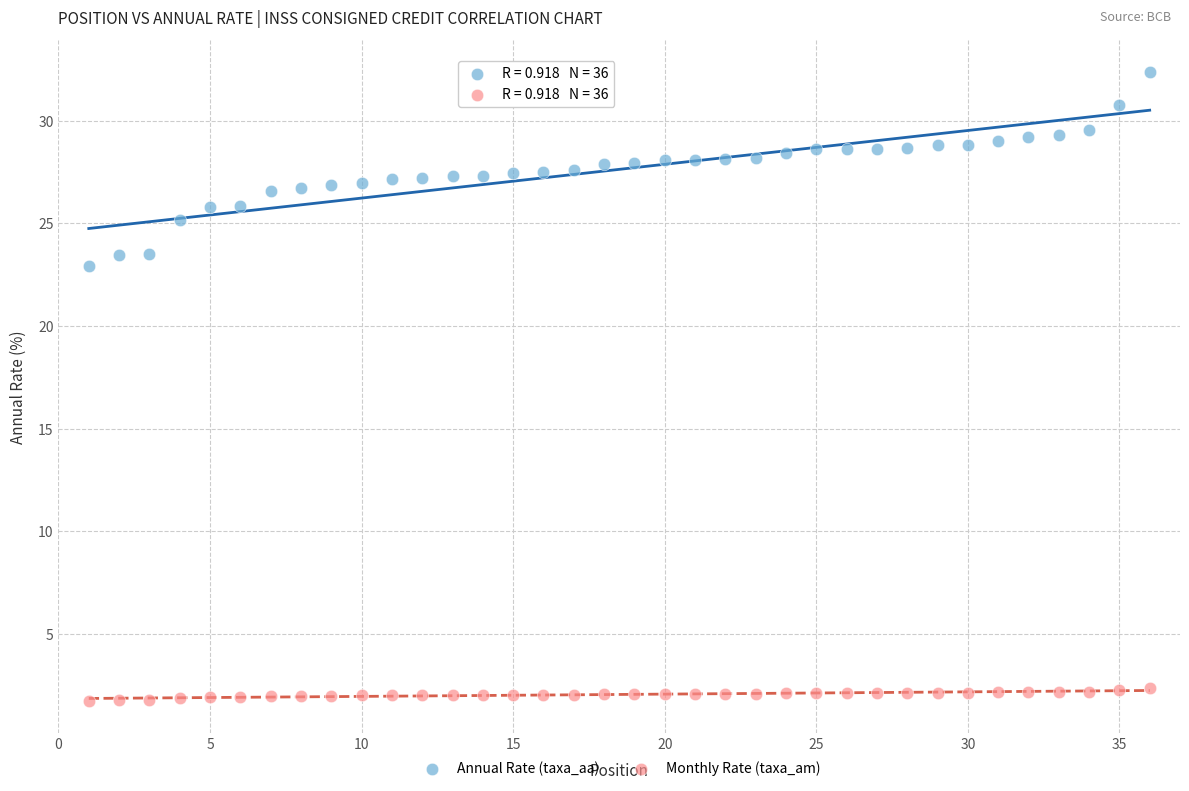

What is the X range (max minus min) for the scatter plot?

35.0